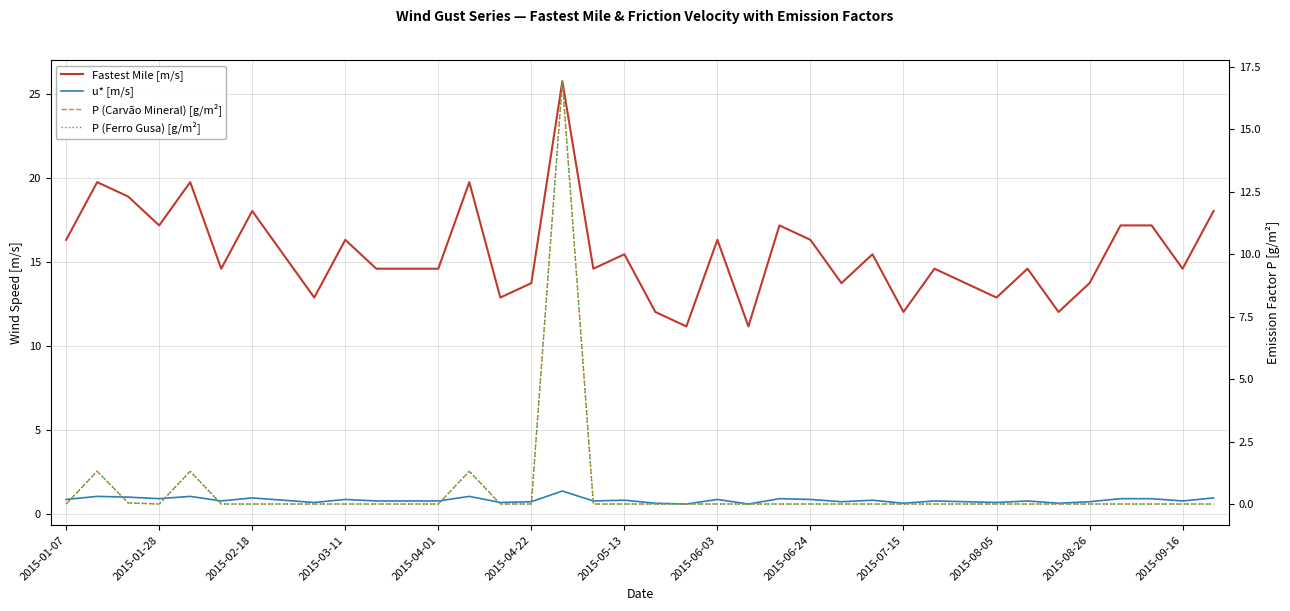

True or false: Fastest Mile [m/s] and P (Ferro Gusa) [g/m²] cross at least once.

False